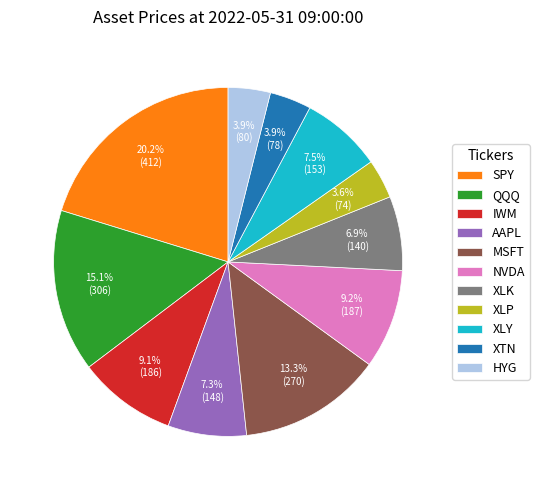

To the nearest percent, what portion does MSFT represent?

13%